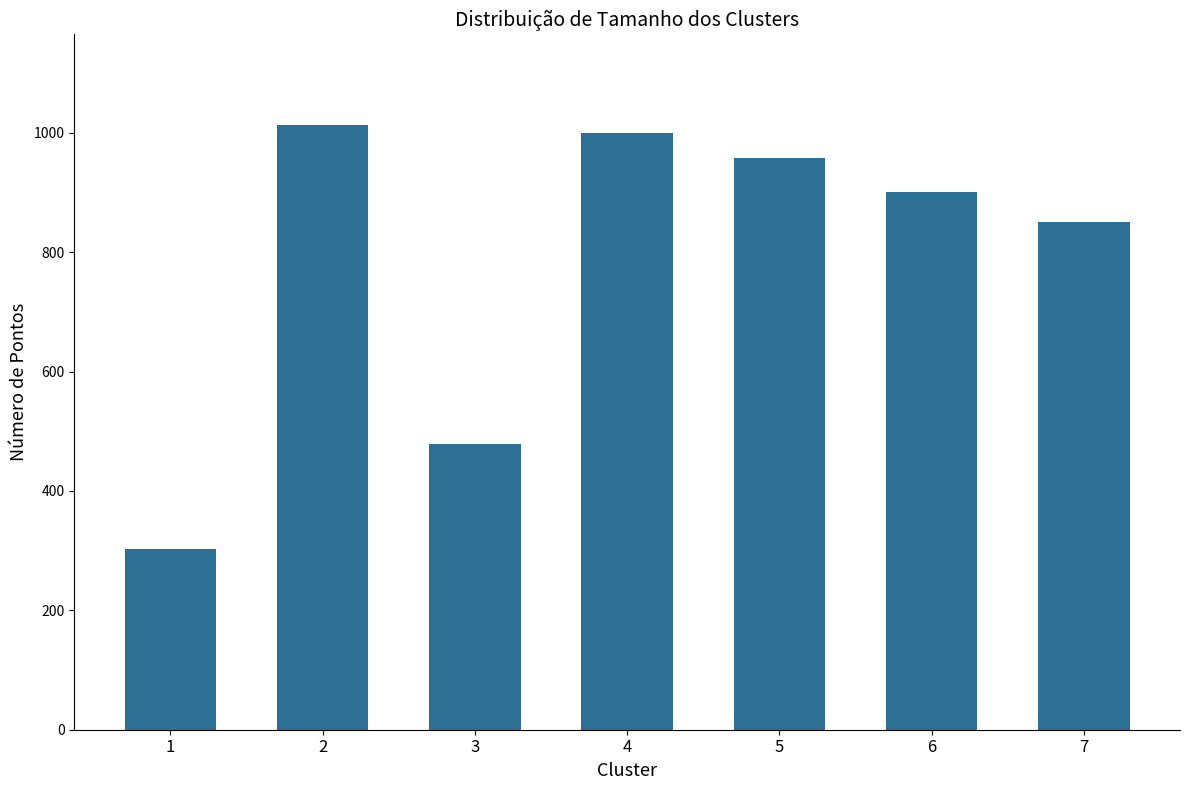

Rank the categories by value from highest to lowest.

2, 4, 5, 6, 7, 3, 1